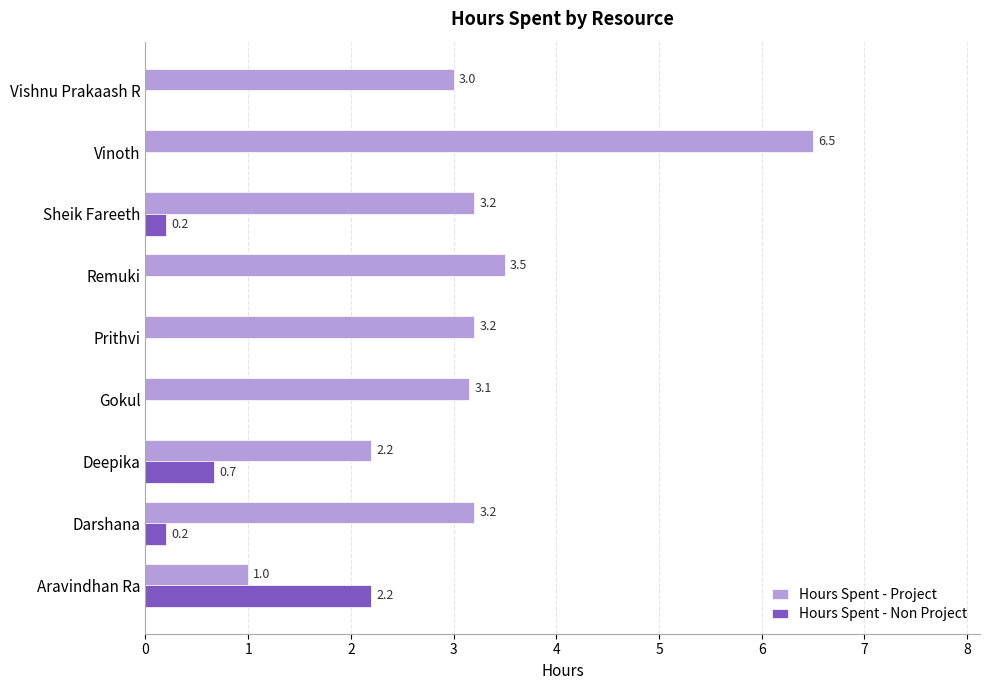

What is the highest value of the Hours Spent - Project series?

6.5